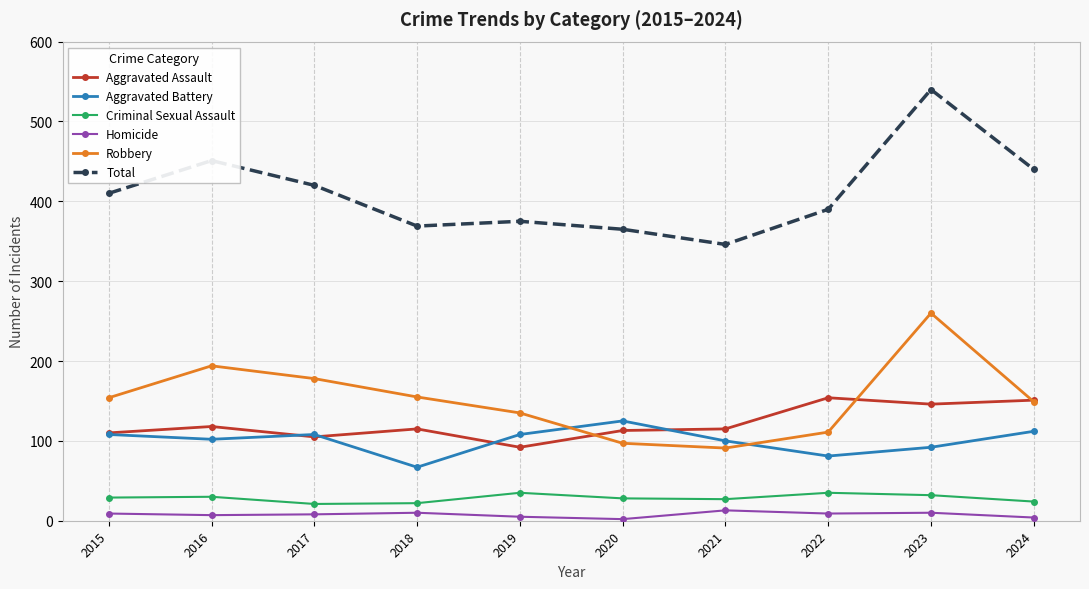

How many data points does each series have?

10